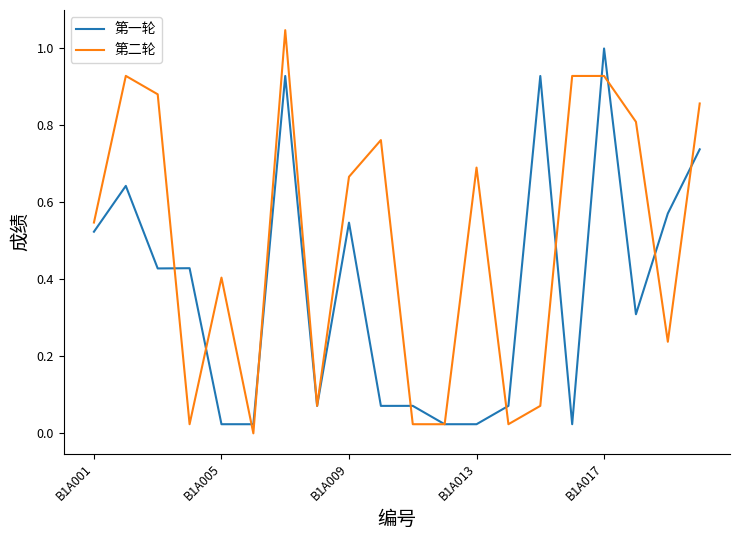

Count the number of data series in this chart.

2